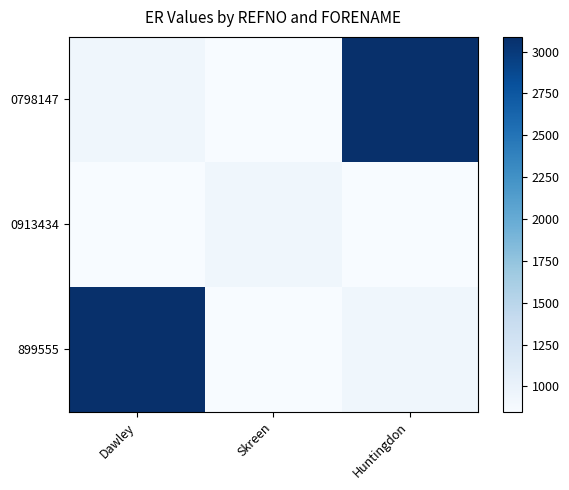

Which series changed the most between Skreen and Huntingdon?

0798147